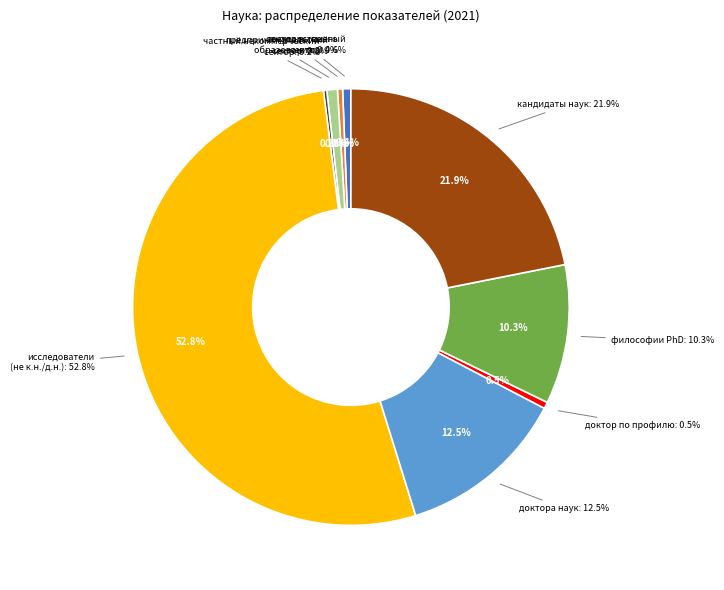

Is there any slice that represents more than half of the pie?

Yes